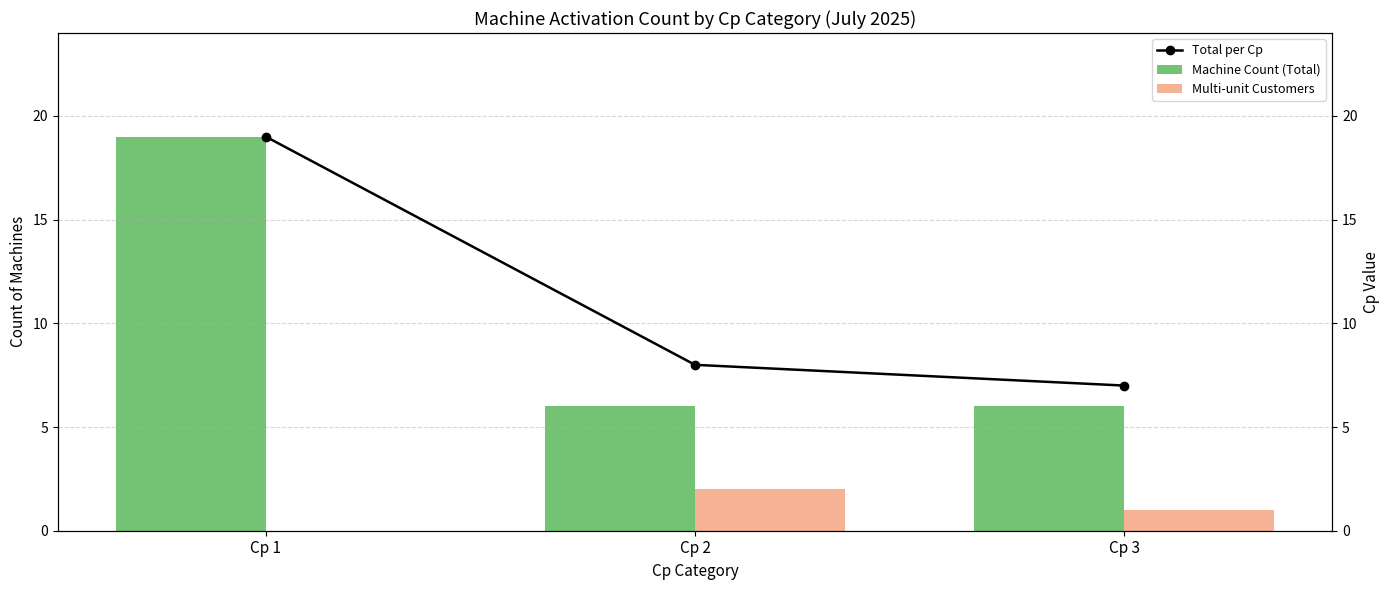

At which label does Machine Count (Total) reach its peak?

Cp 1